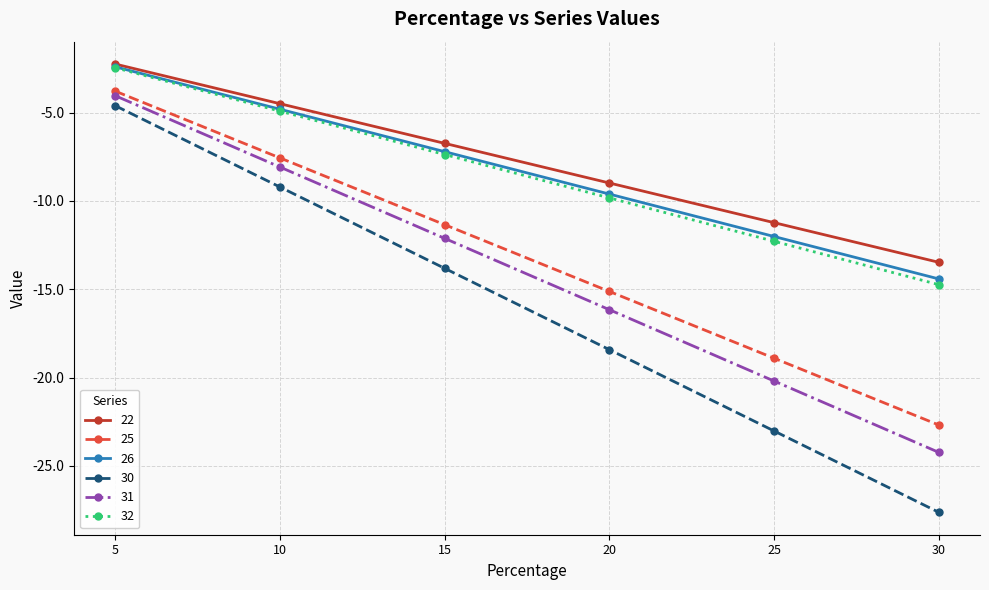

What is the total value across all series at 5?

-19.5